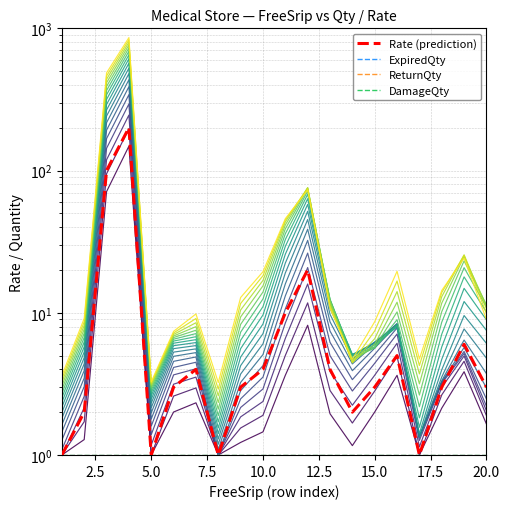

True or false: DamageQty and layer_17 intersect in this chart.

False